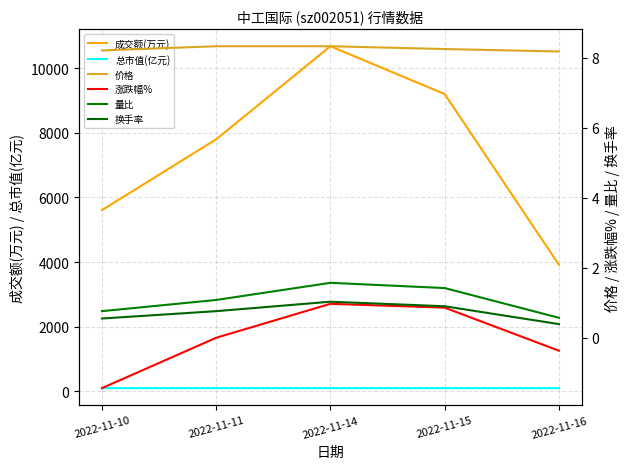

At which category is the sum across all series the highest?

2022-11-14